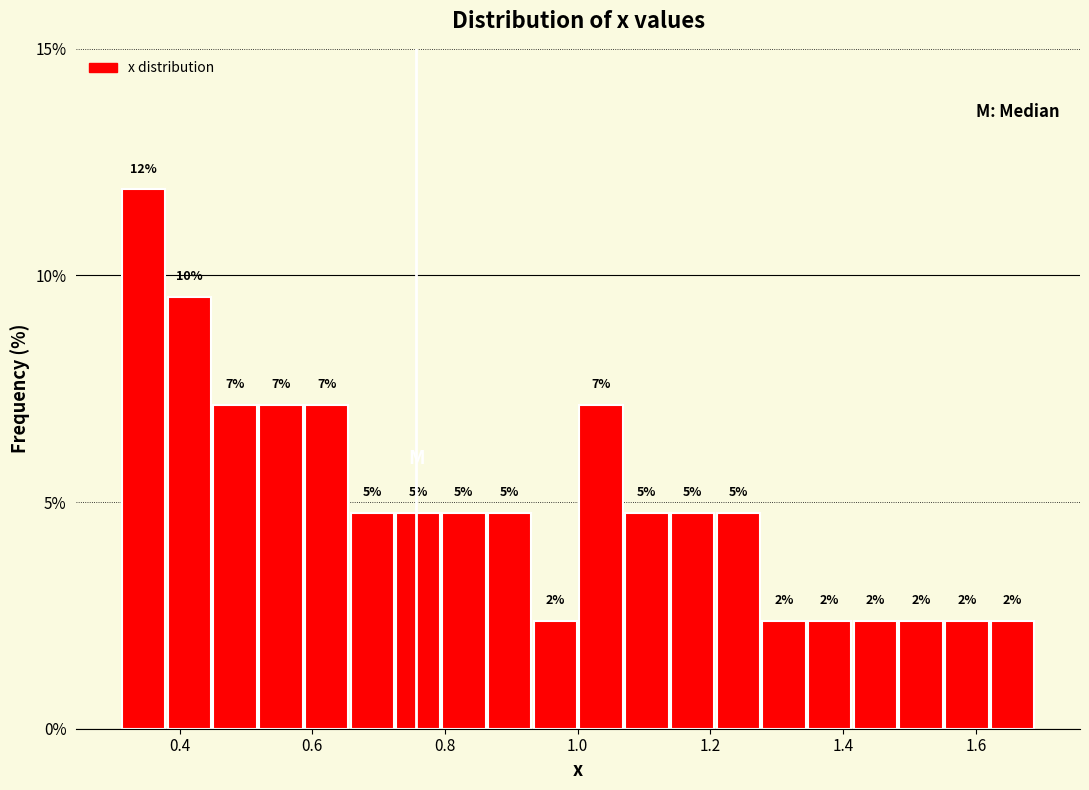

Read against the x-axis, roughly where is the centre of the tallest bar?

0.34